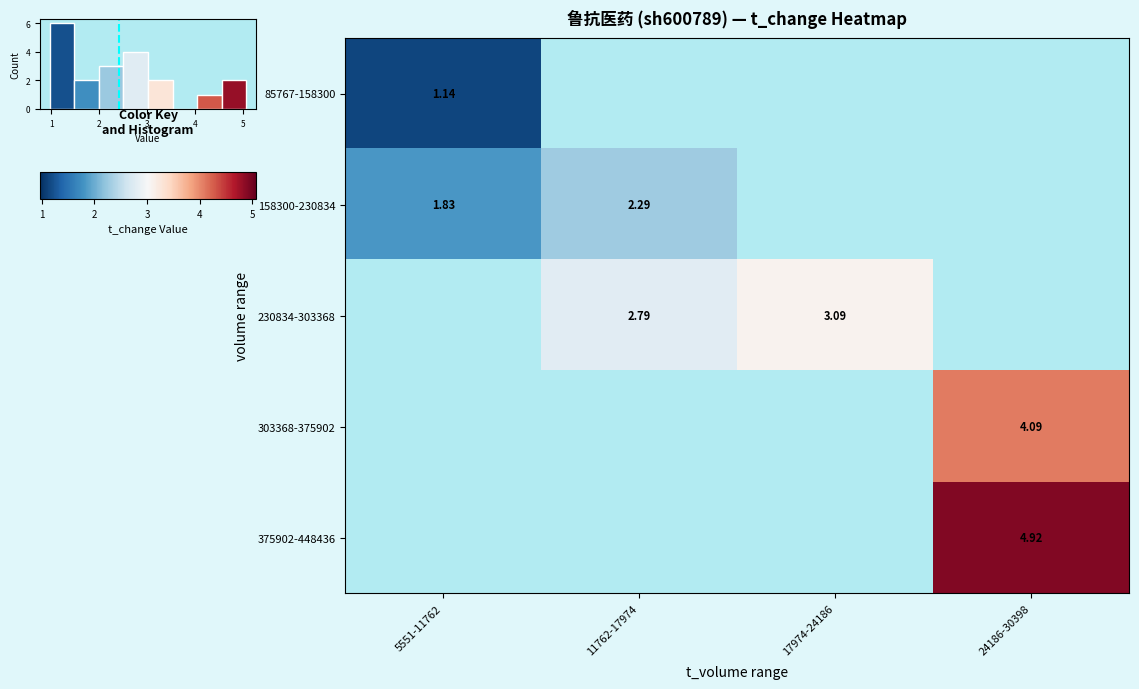

What is the lowest value of the 158300-230834 series?

1.8